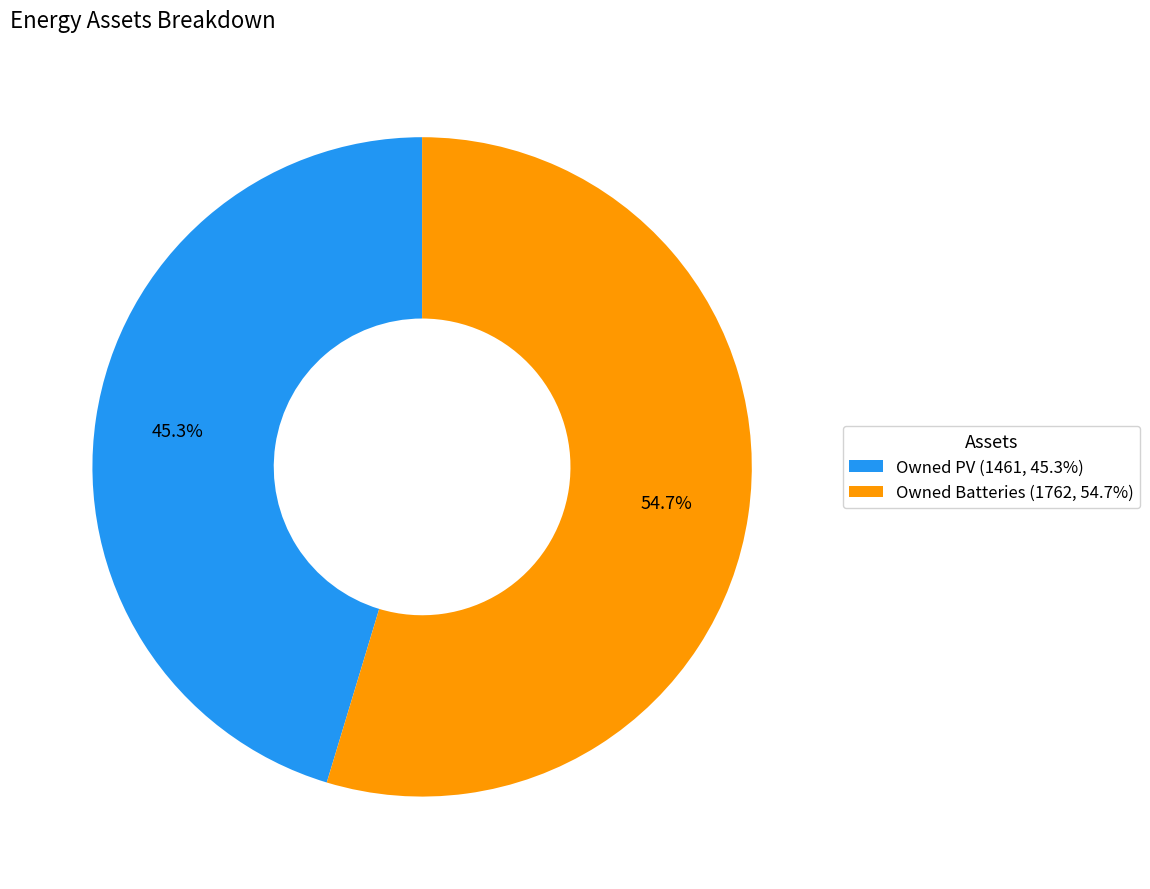

Count the number of slices in the pie.

2